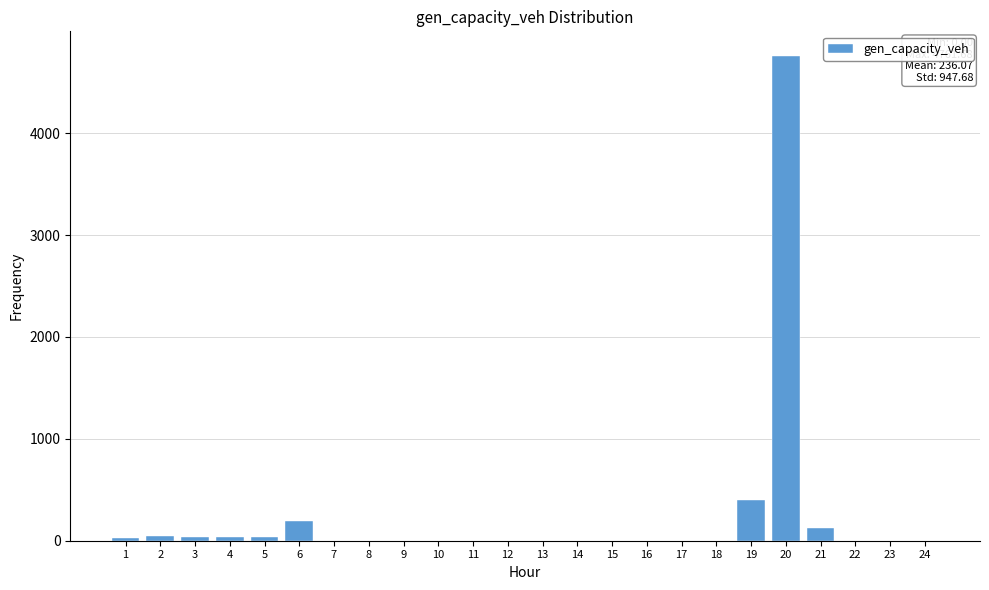

What is the sum of all values?

5665.7